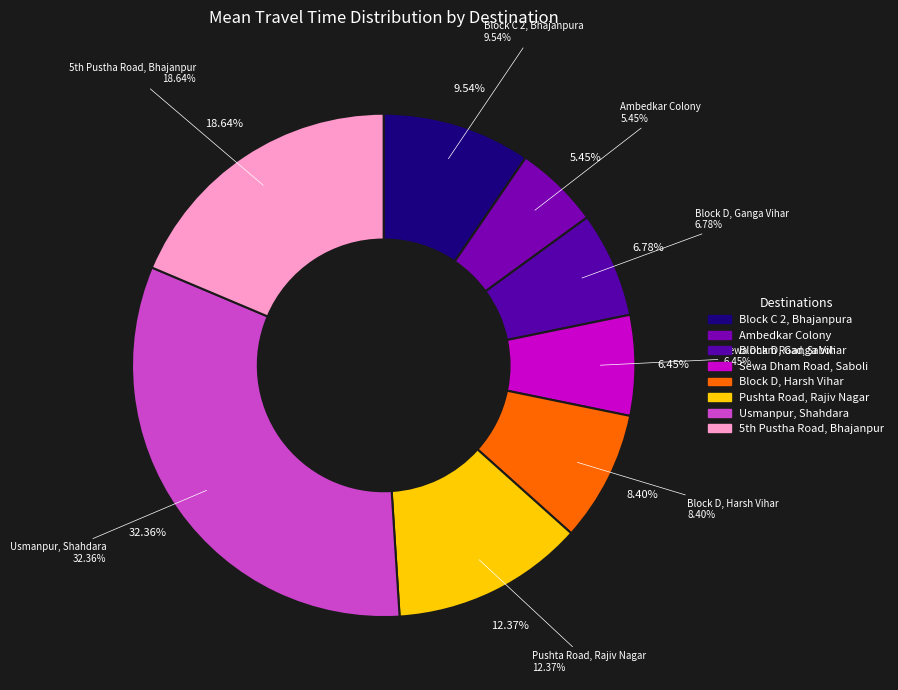

To the nearest percent, what portion does 54 represent?

8%